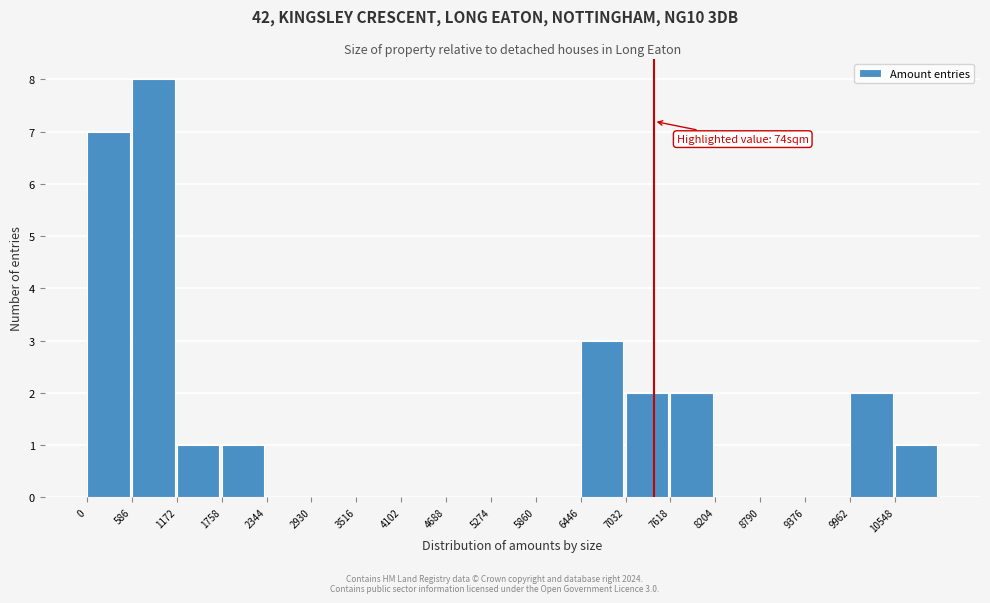

Over which range of the x-axis is the bar tallest?

600 to 1200